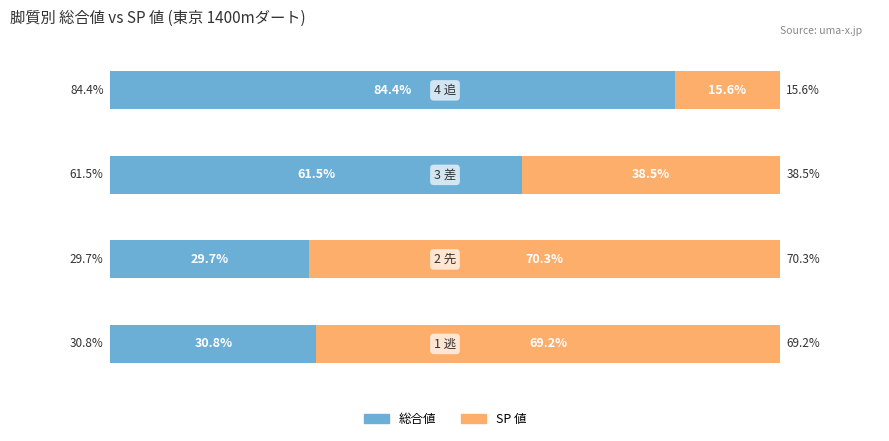

What are all the series names shown in the legend?

総合値, SP 値